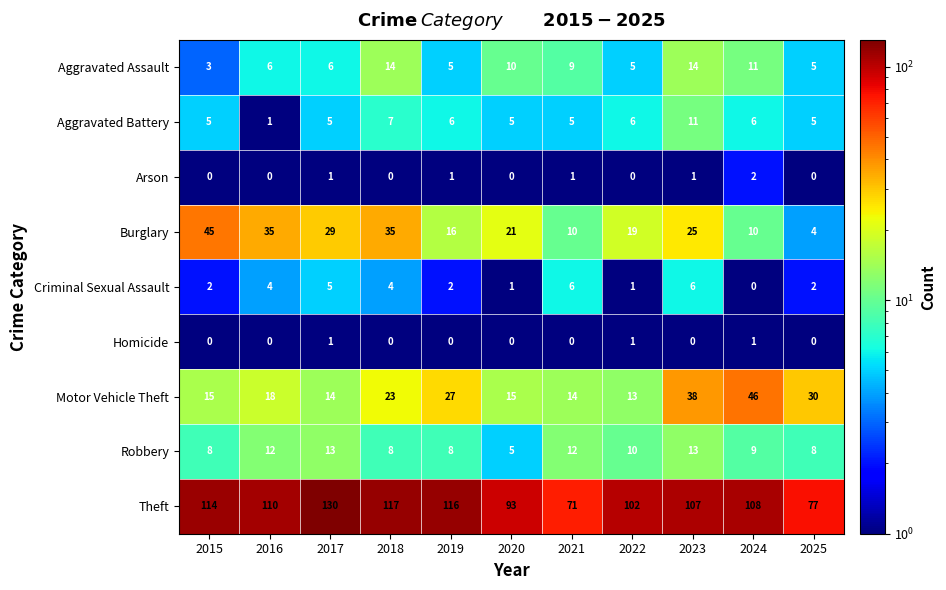

What is the spread (max minus min) of values at 2025?

77